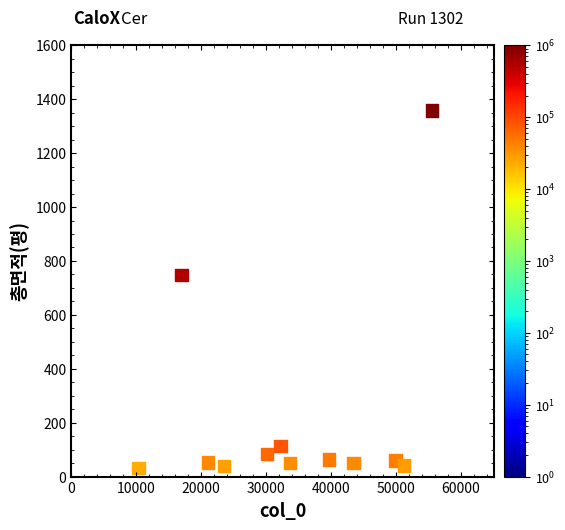

What Y value in the scatter plot is closest to 694?

747.8